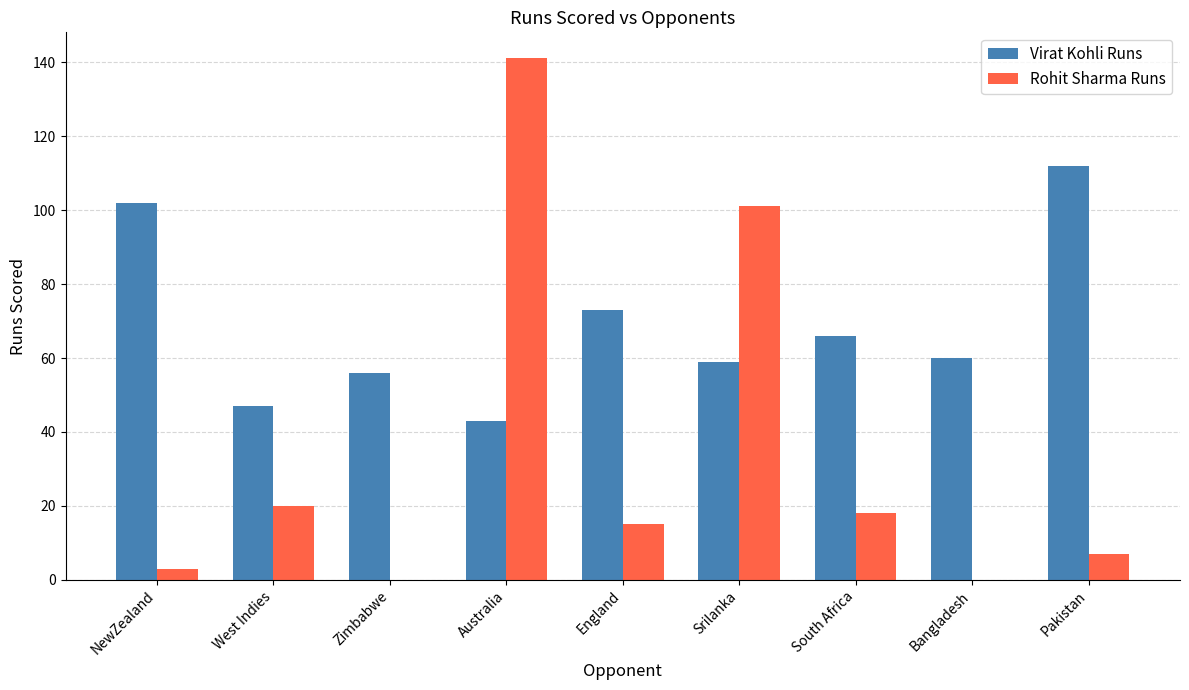

What are all the series names shown in the legend?

Virat Kohli Runs, Rohit Sharma Runs